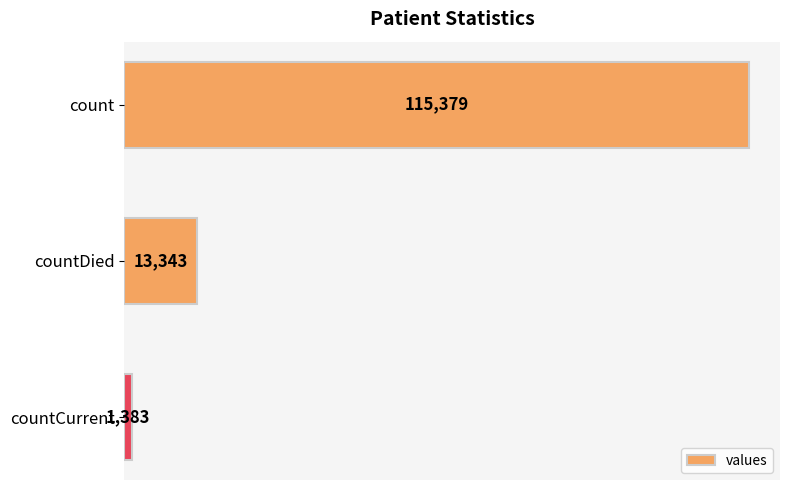

Between countCurrent and count, which is larger?

count